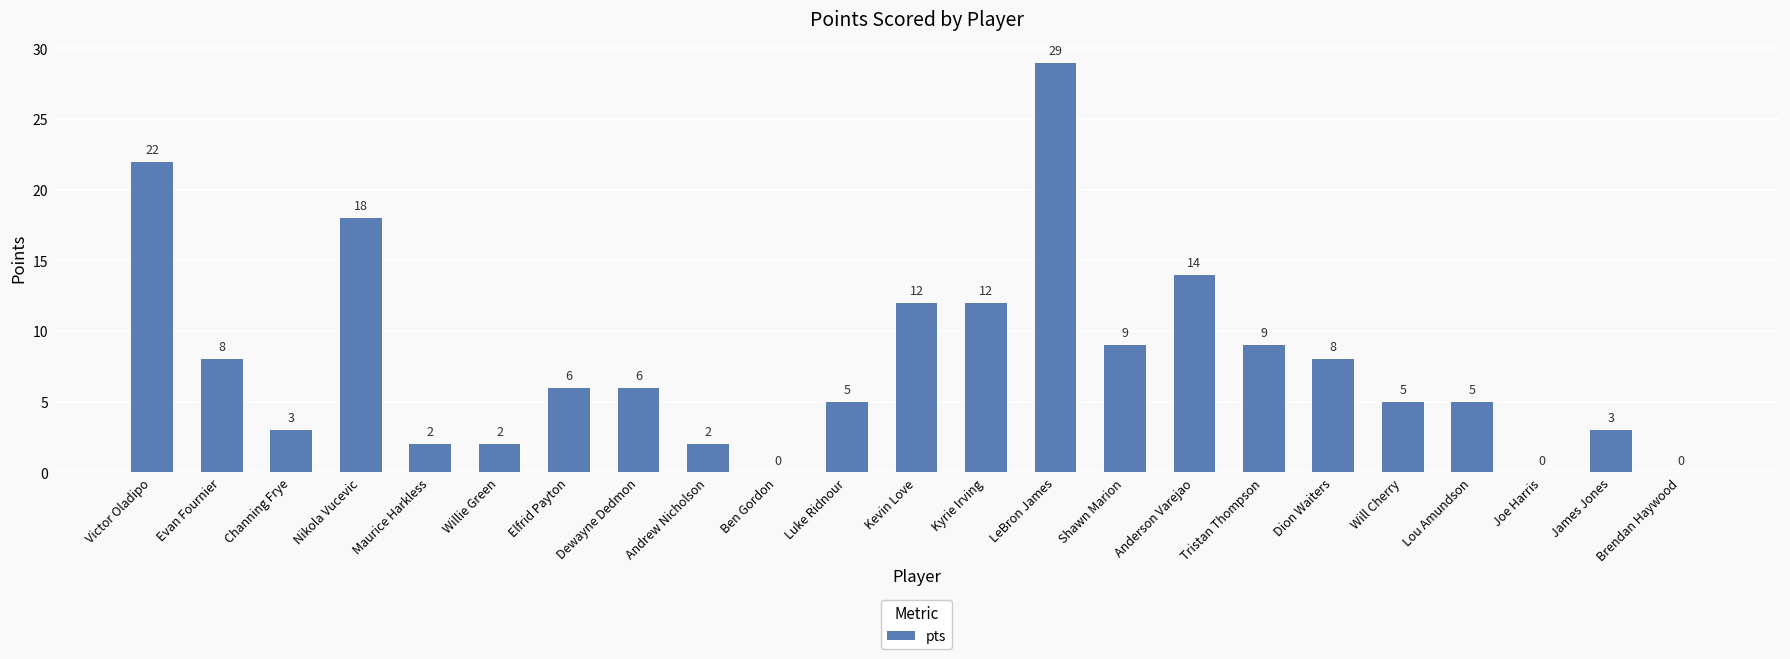

Which has a higher value, Kyrie Irving or Ben Gordon?

Kyrie Irving